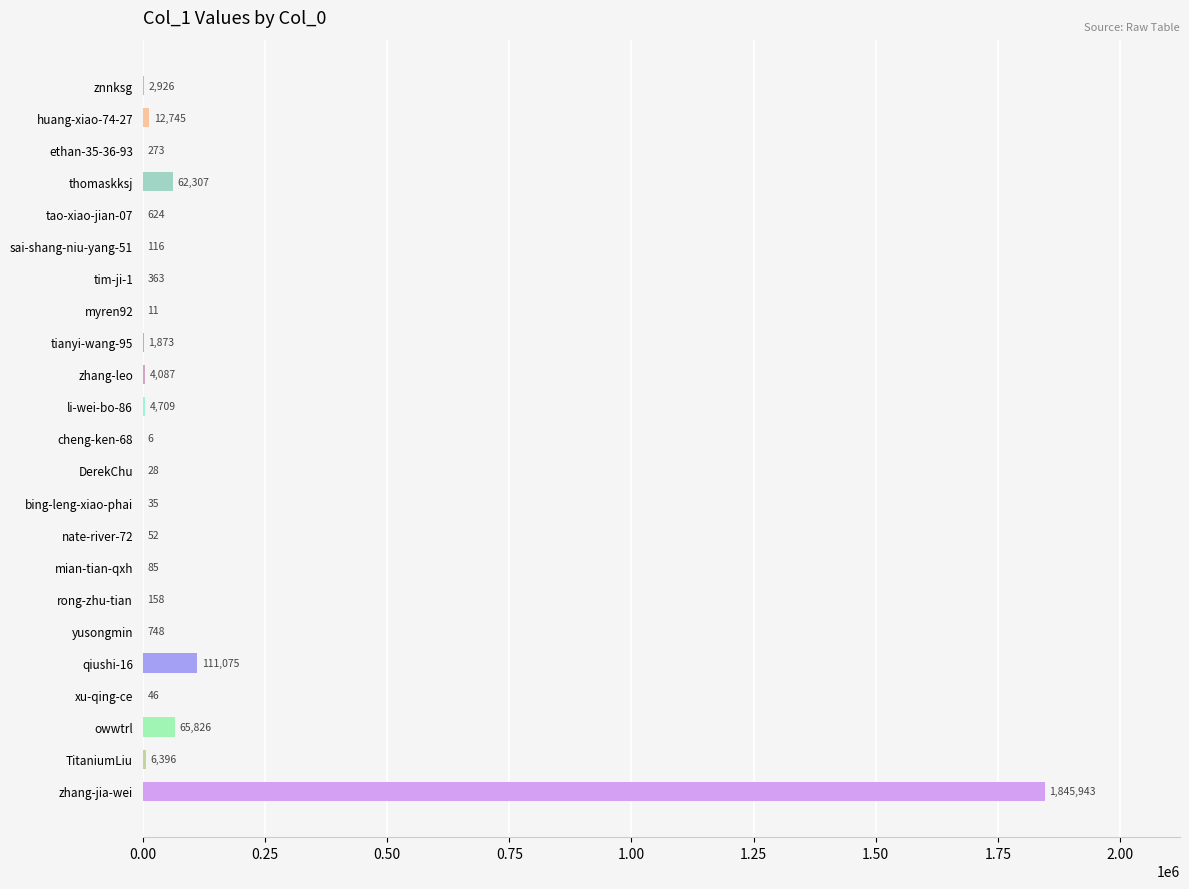

How many data points does each series have?

23